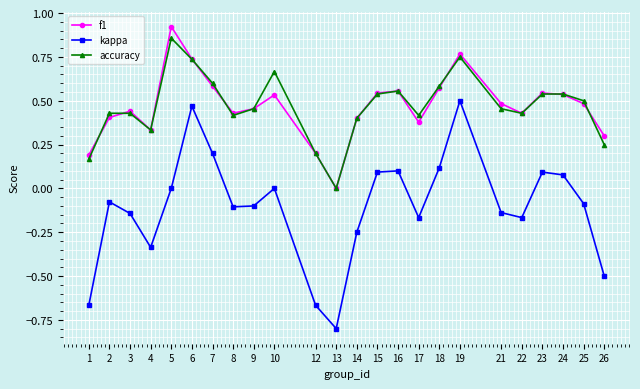

The value of accuracy at 17 is 0.4. True or false?

True